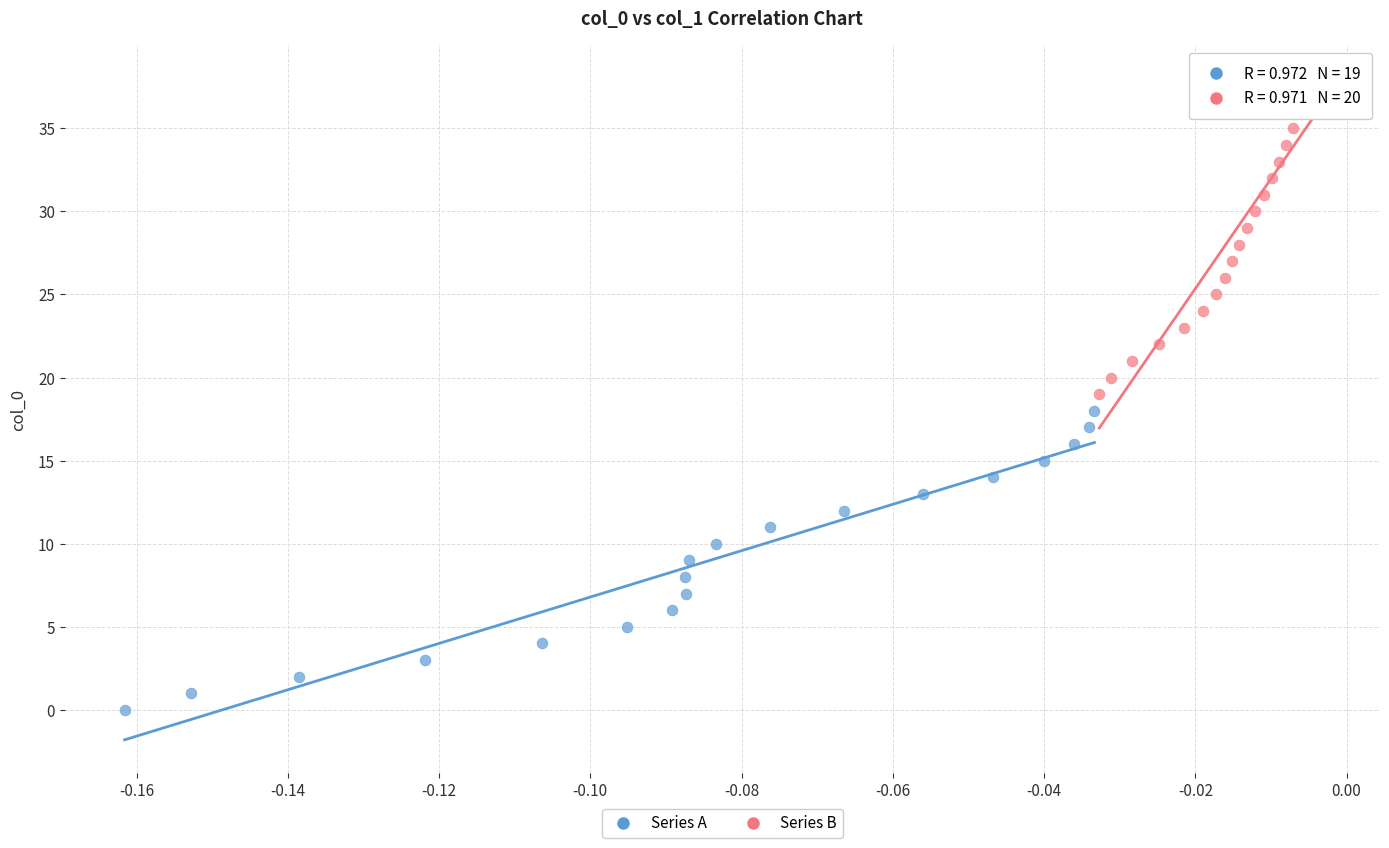

What are all the series names shown in the legend?

Series A, Series B